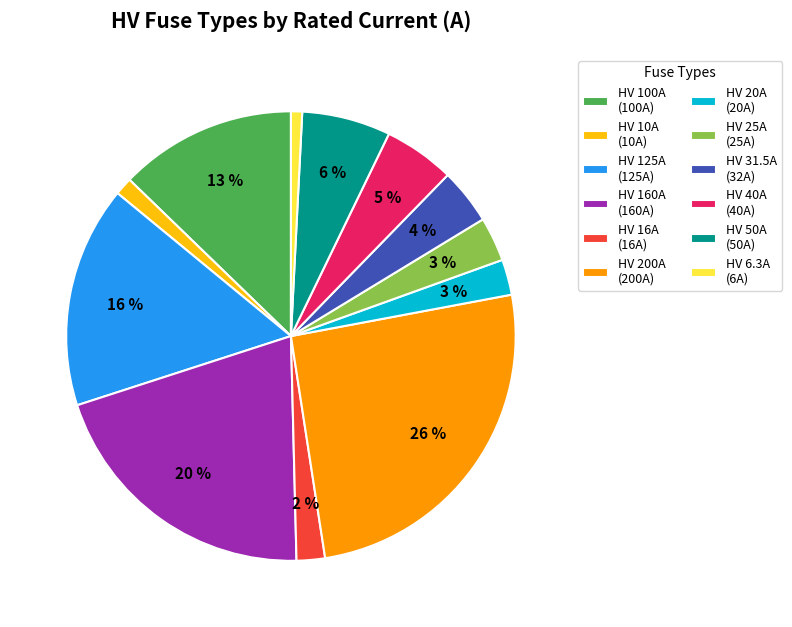

Is there a majority slice in this chart?

No